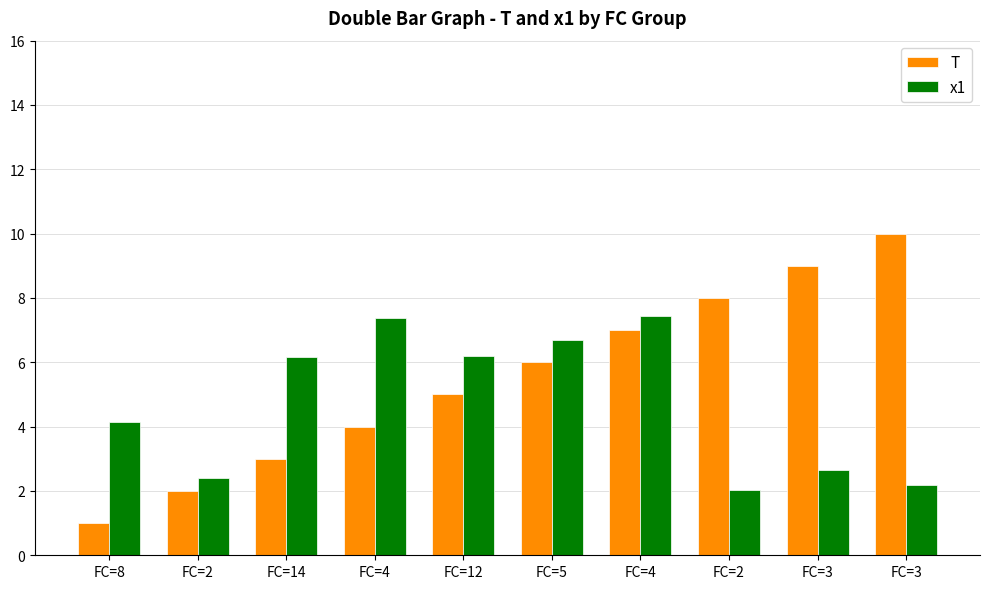

Which has a higher value, FC=3 or FC=4?

FC=3